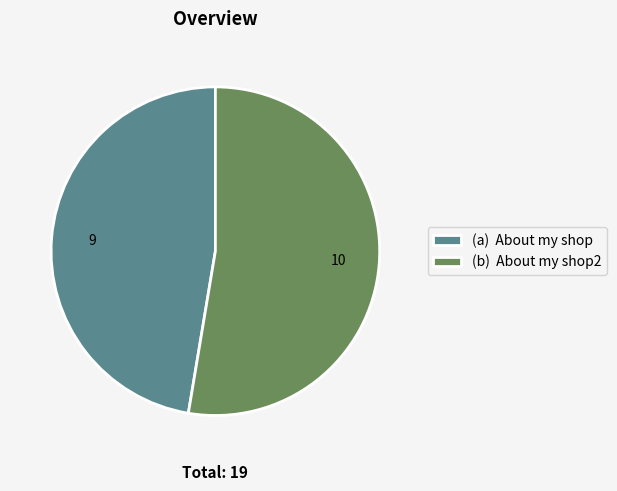

True or false: (a) About my shop accounts for 38% of the total.

False